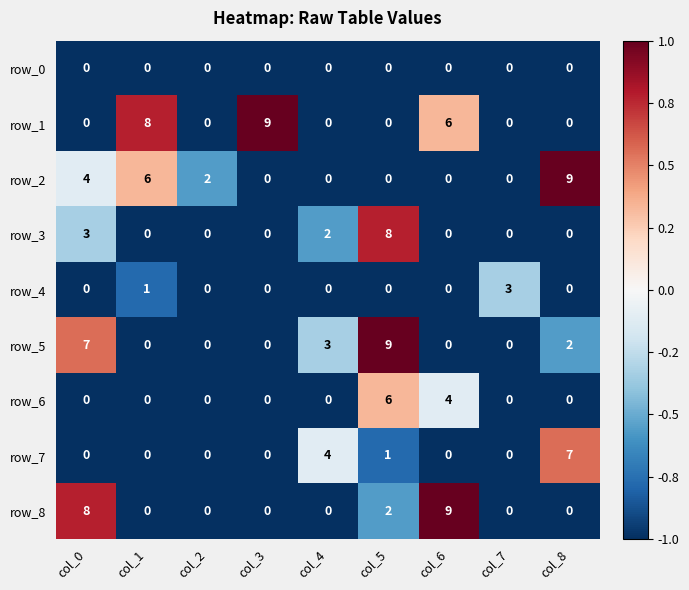

At how many categories does at least one series exceed 7?

6